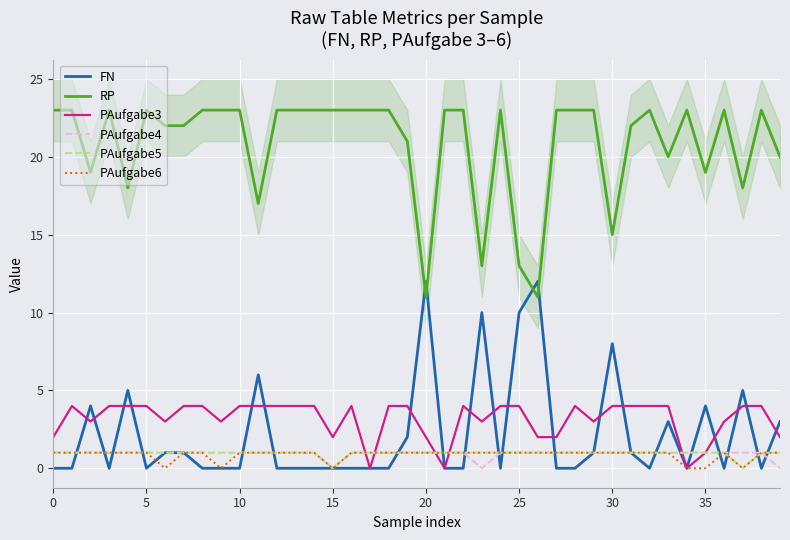

Between 17 and 30, which series saw the biggest shift?

FN